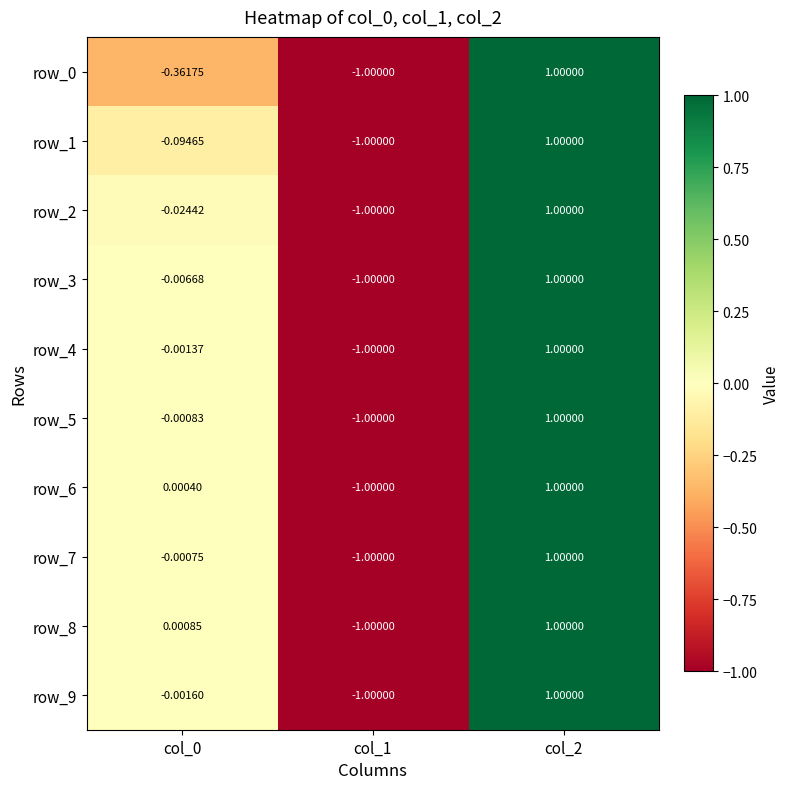

Count the row_2 values in the range -1 to 1.

3